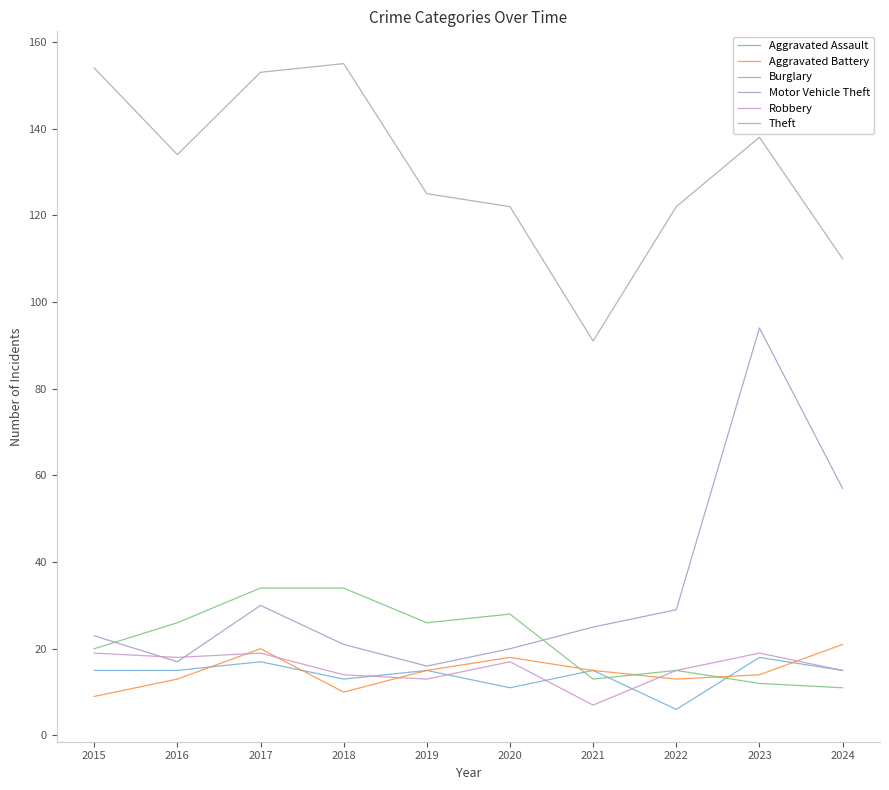

How many lines are shown in the chart?

6